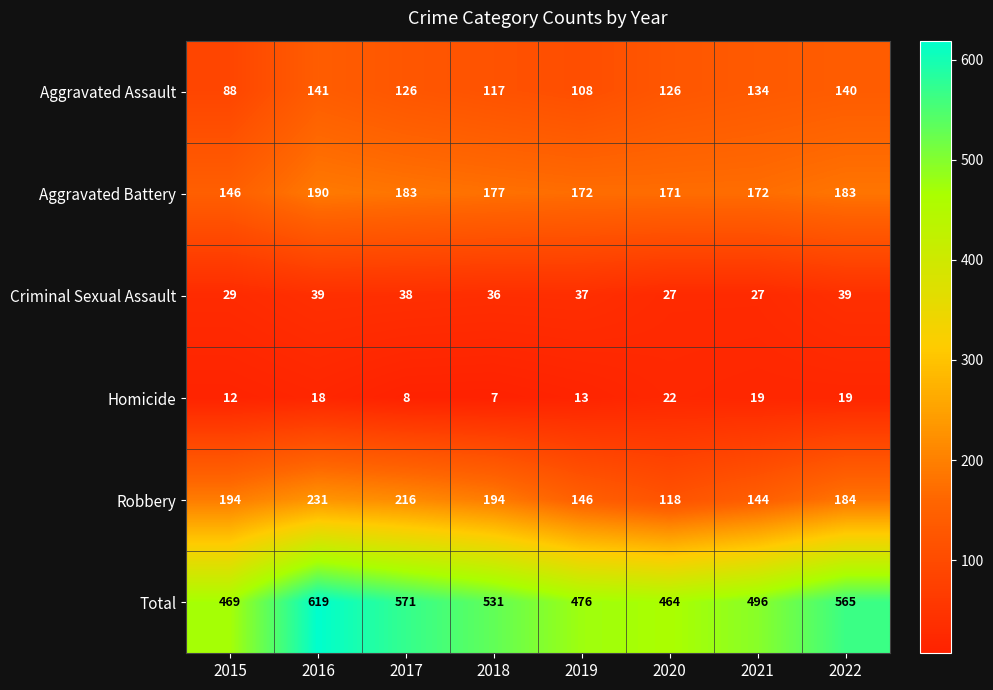

At which label does Criminal Sexual Assault first exceed 37?

2016